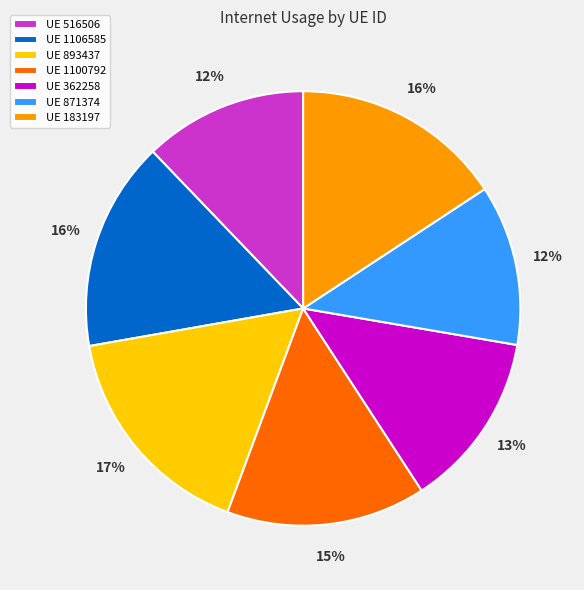

Do UE 871374 and UE 893437 together represent more than half of the pie?

No